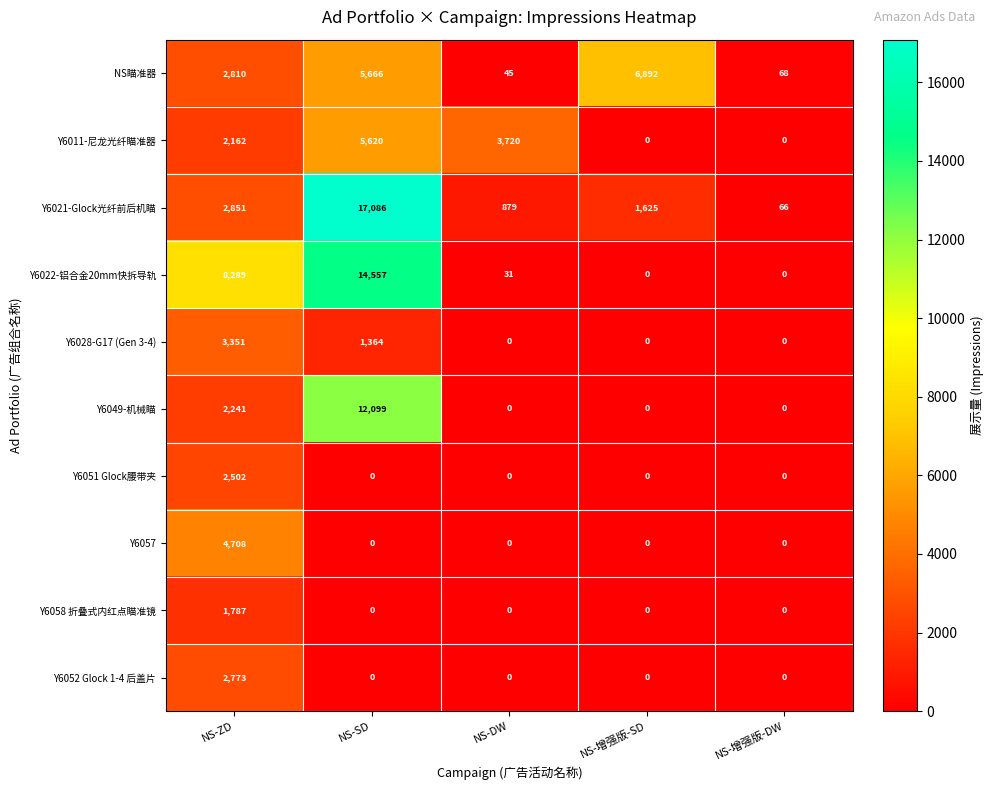

What is the total value across all series at NS-增强版-DW?

134